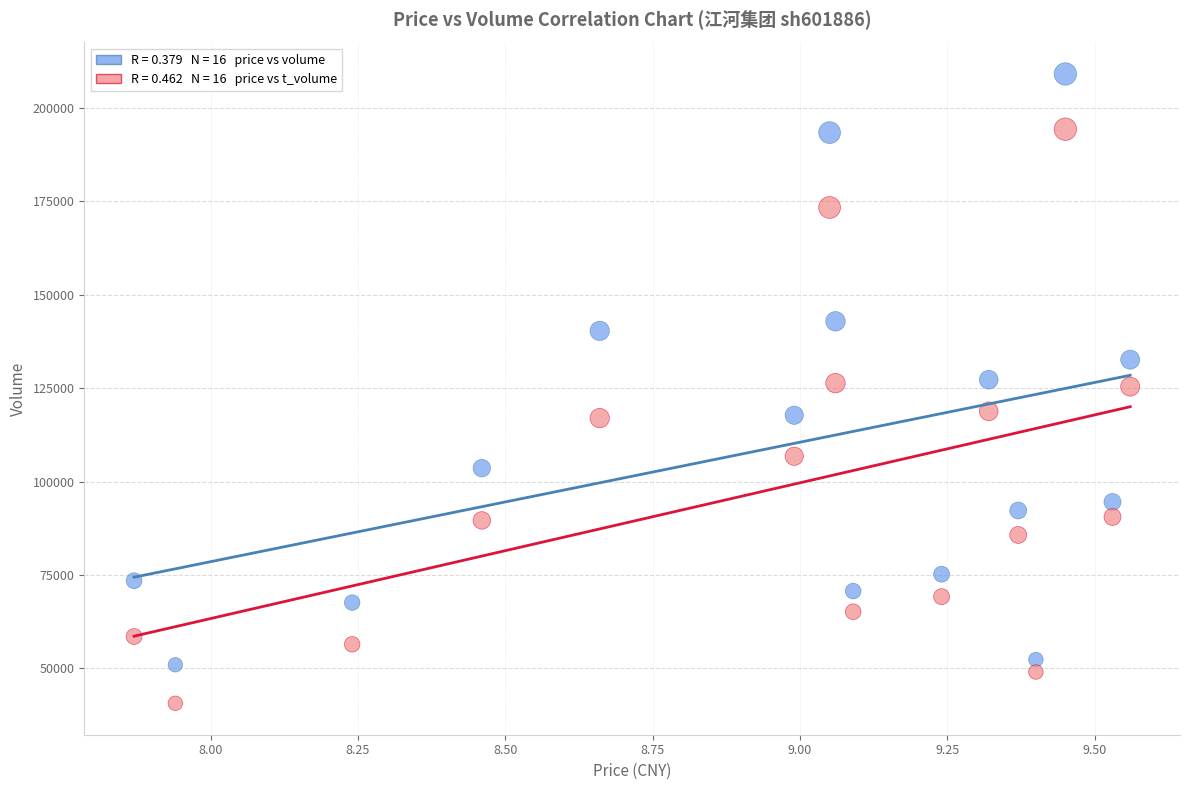

Across all data points, what is the range of Y values (max minus min)?

168367